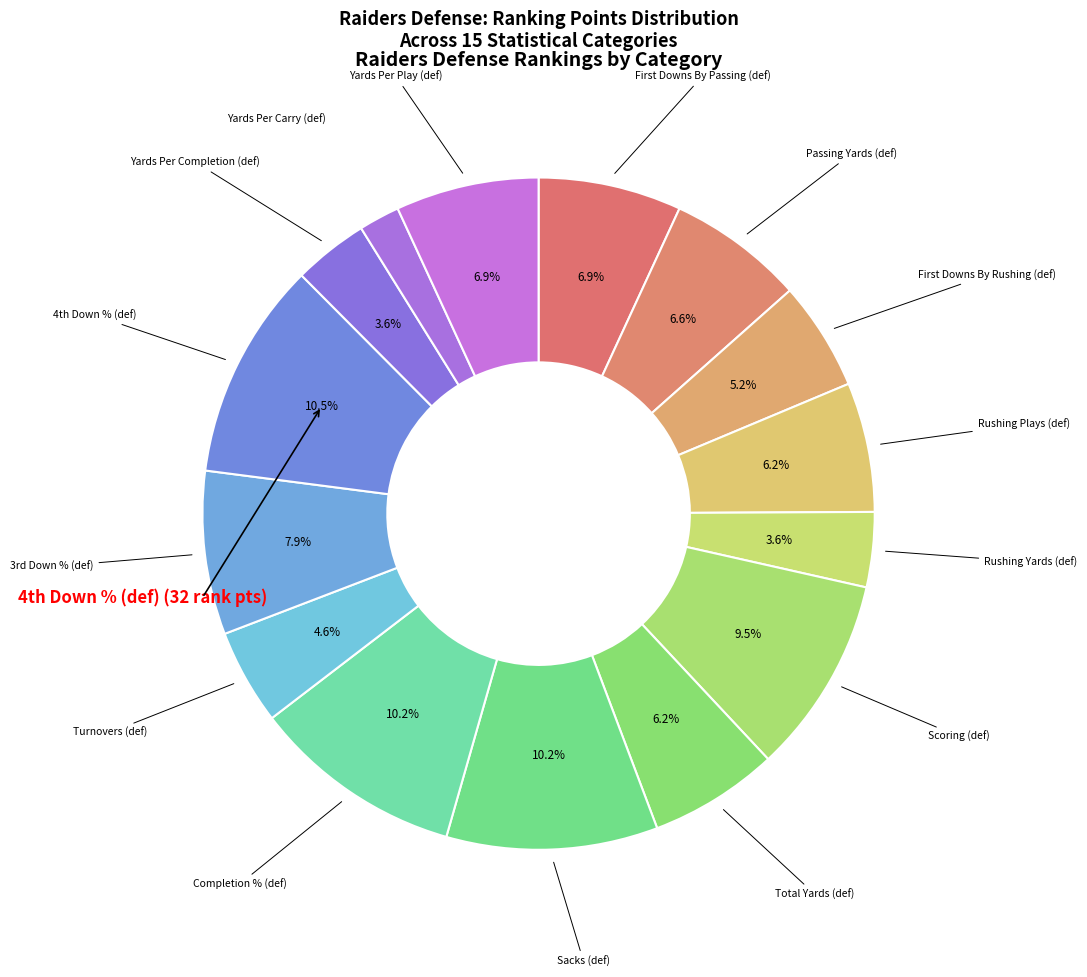

Count the number of slices in the pie.

15